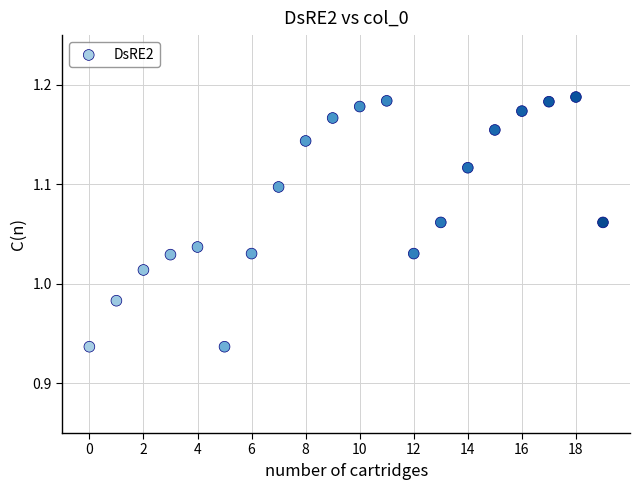

What is the range of Y values (max minus min)?

0.3